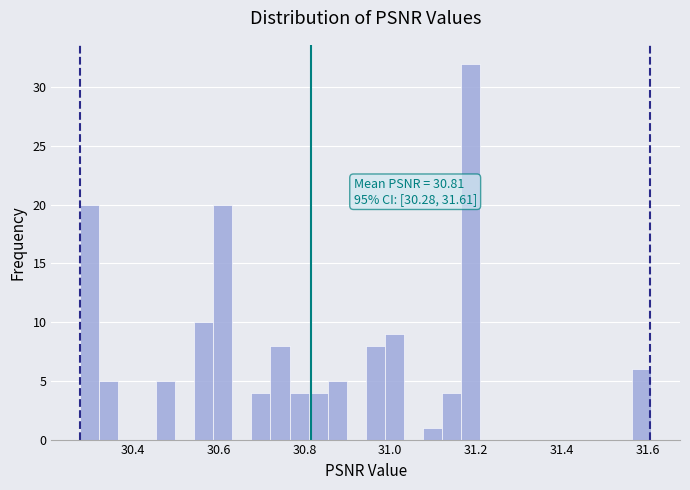

Read against the x-axis, roughly where is the centre of the tallest bar?

31.18